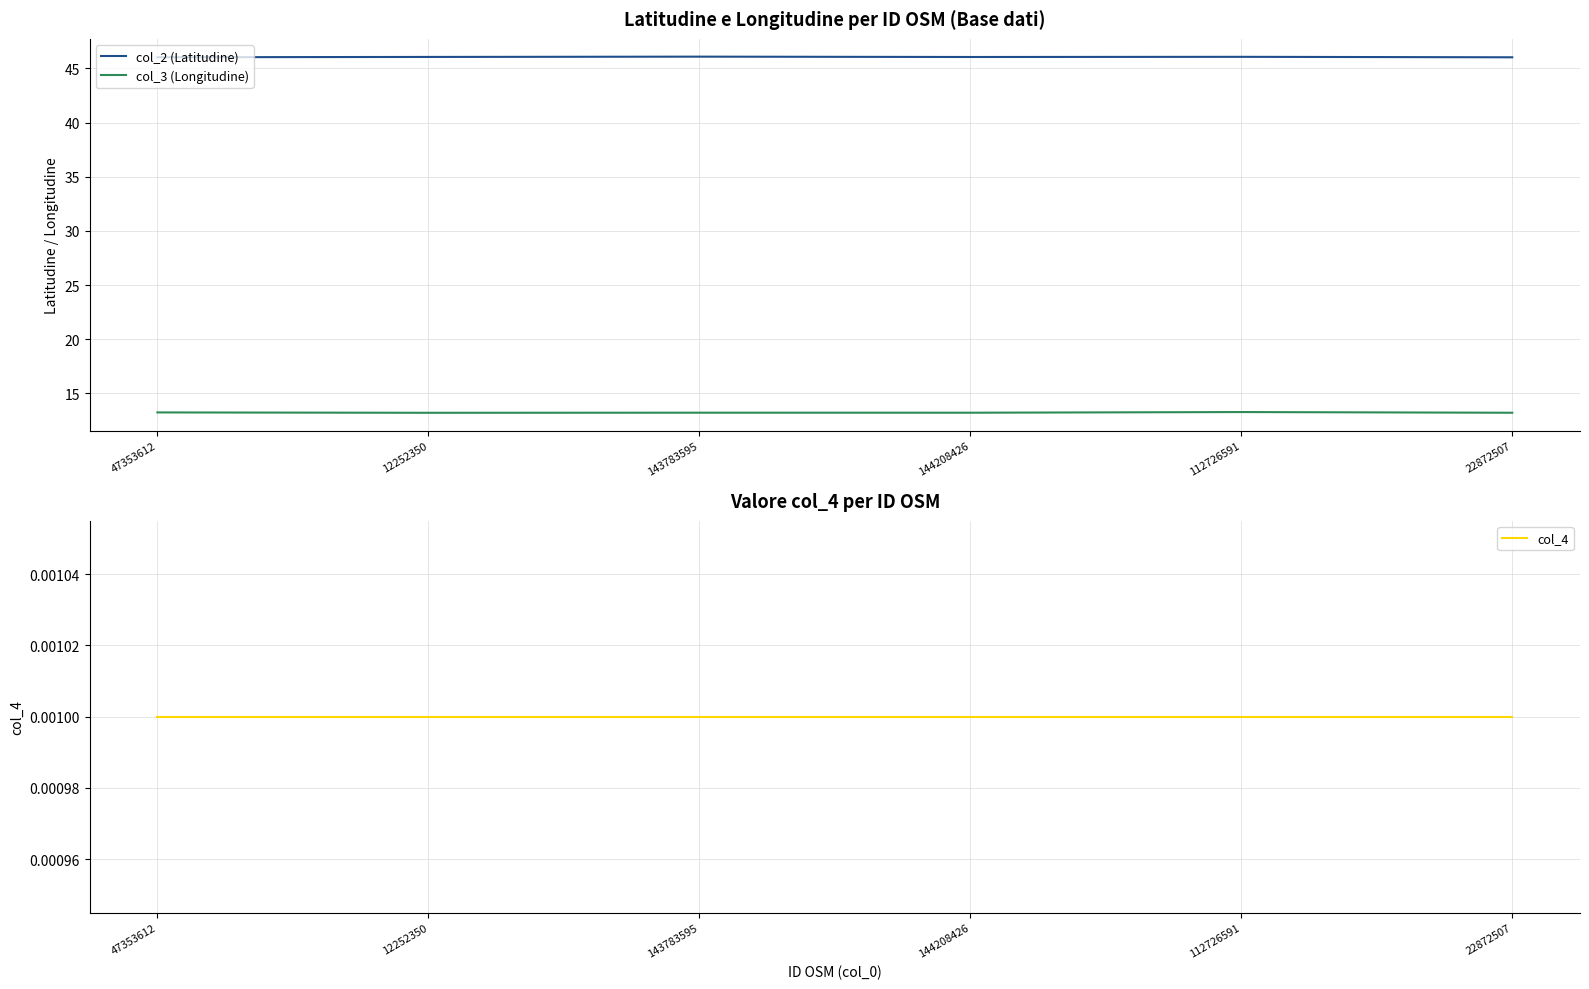

True or false: col_3 (Longitudine) has more than 2 interior local peaks.

False